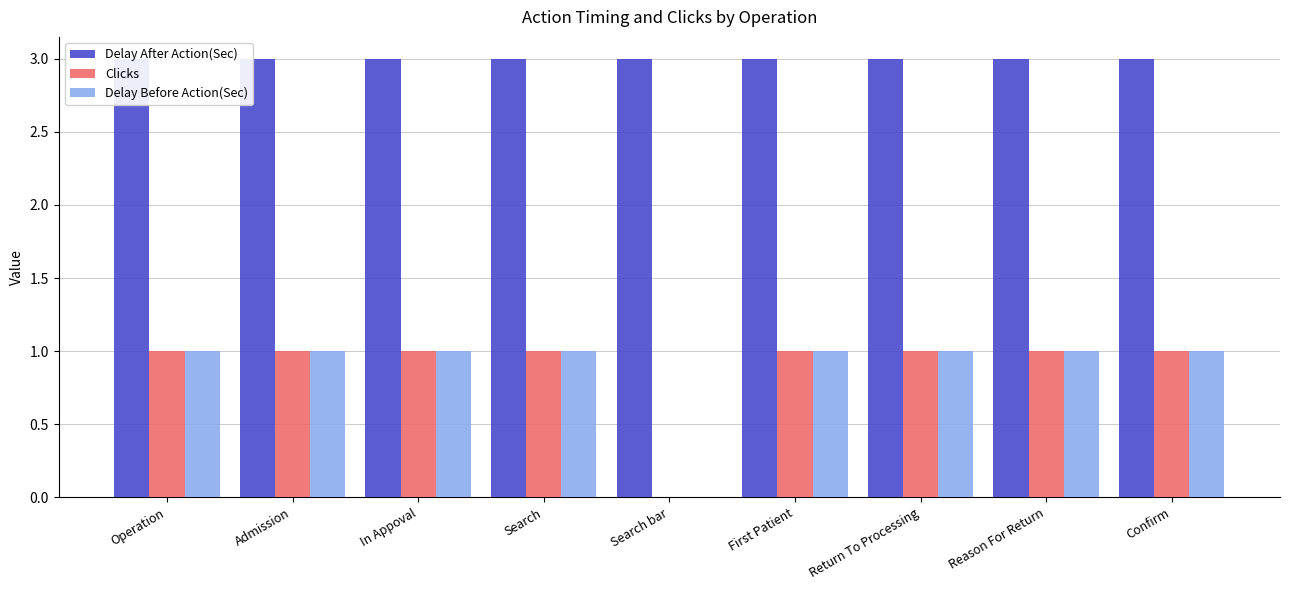

What is the difference between the Clicks values at Search bar and Confirm?

1